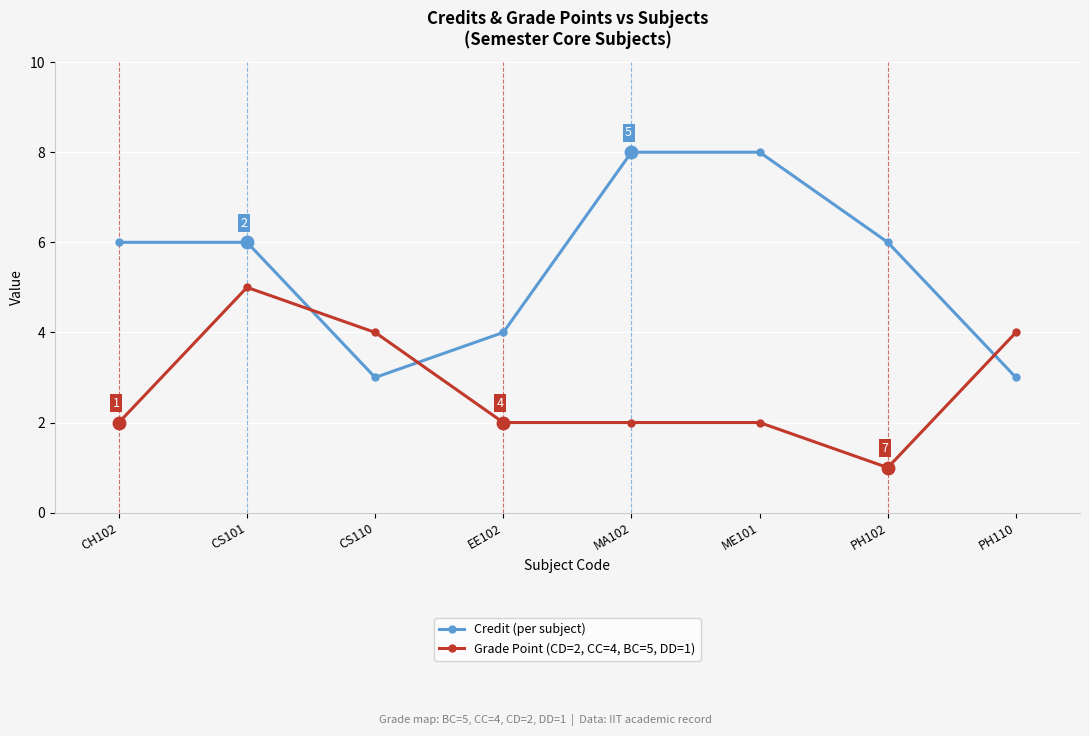

What is the average value of the Credit (per subject) series?

6